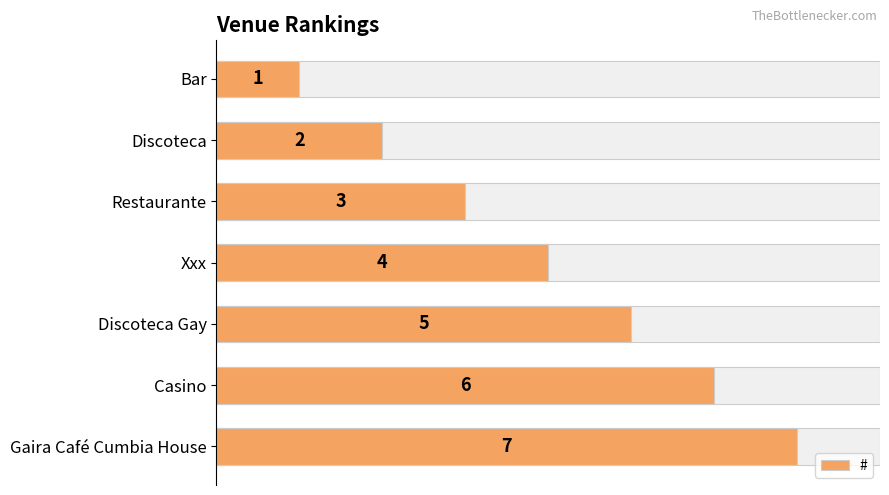

What is the greatest value displayed?

7